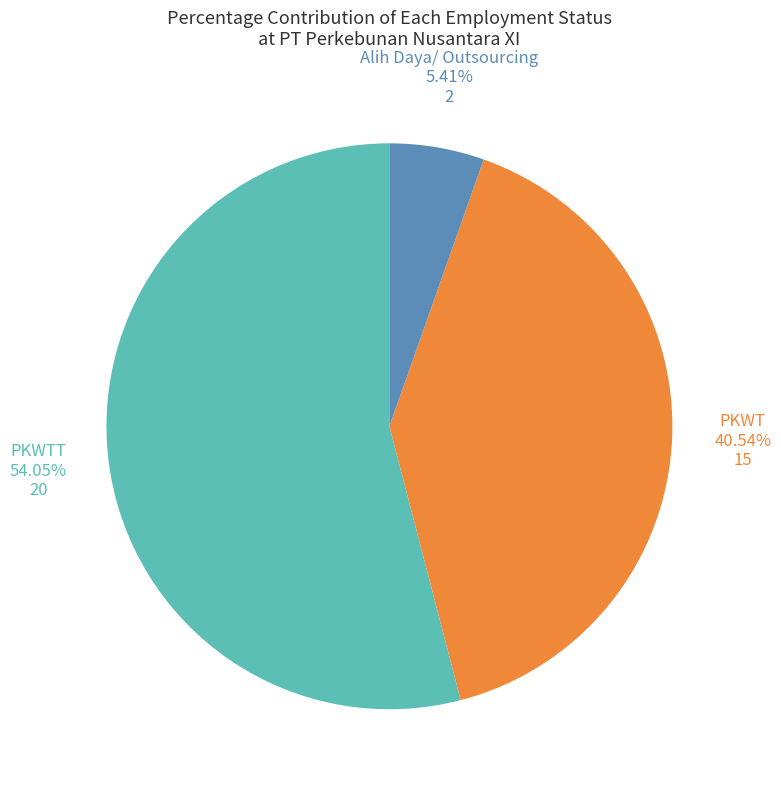

What is the smallest slice in the pie chart?

Alih Daya/ Outsourcing